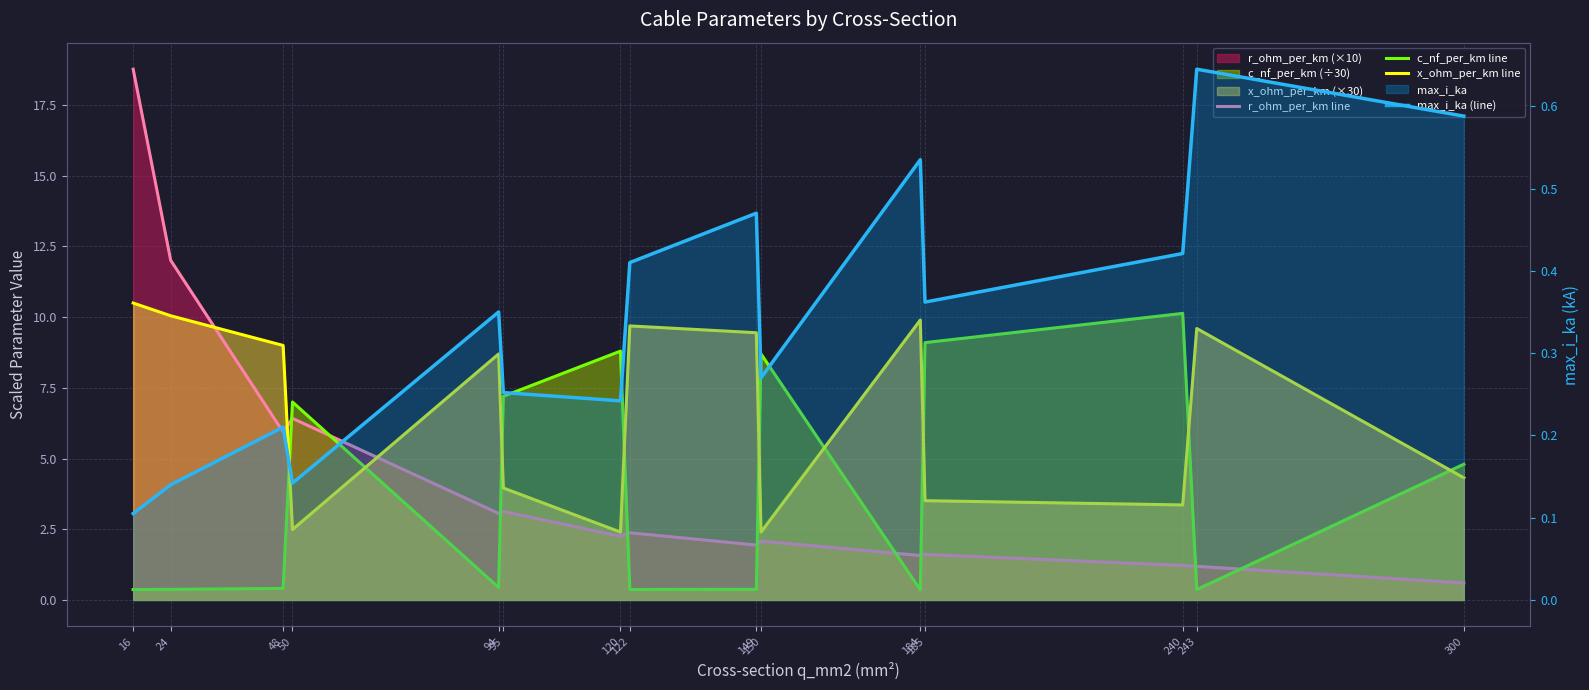

What is the sum of all x_ohm_per_km line values?

99.3